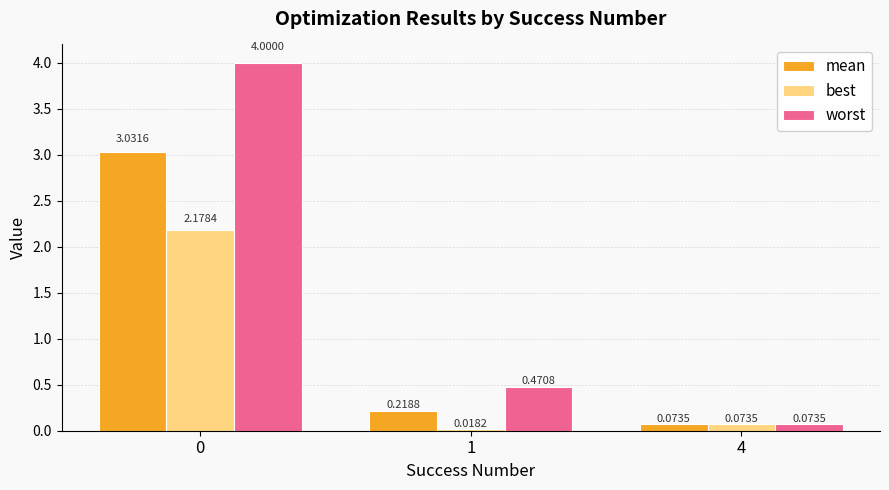

What is the average value of the mean series?

1.1